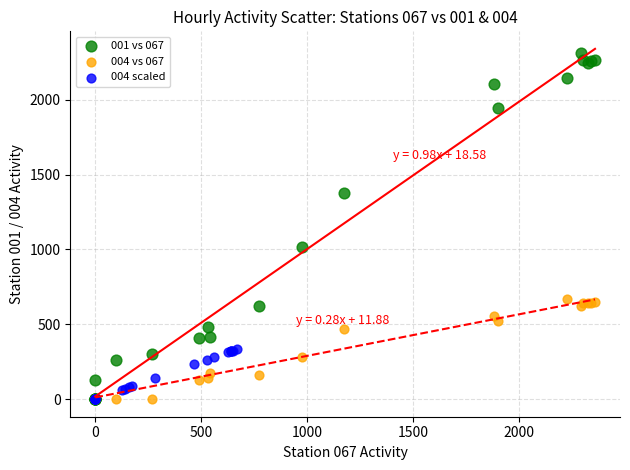

Which series reaches the maximum Y coordinate?

001 vs 067